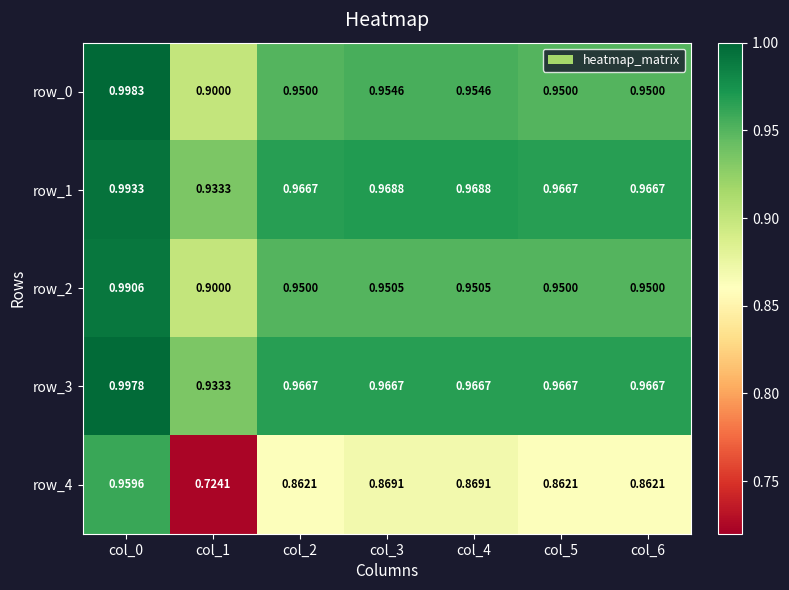

The value of row_1 at col_6 is 1.0. True or false?

True